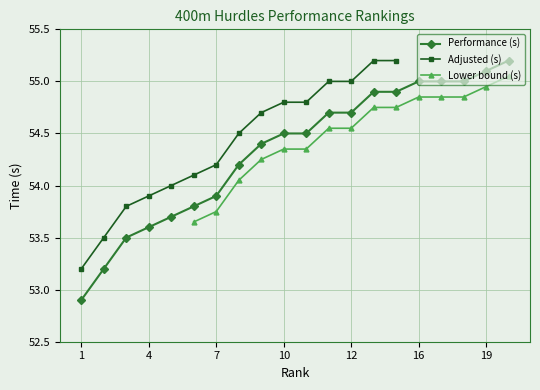

What is the smallest value displayed?

52.9